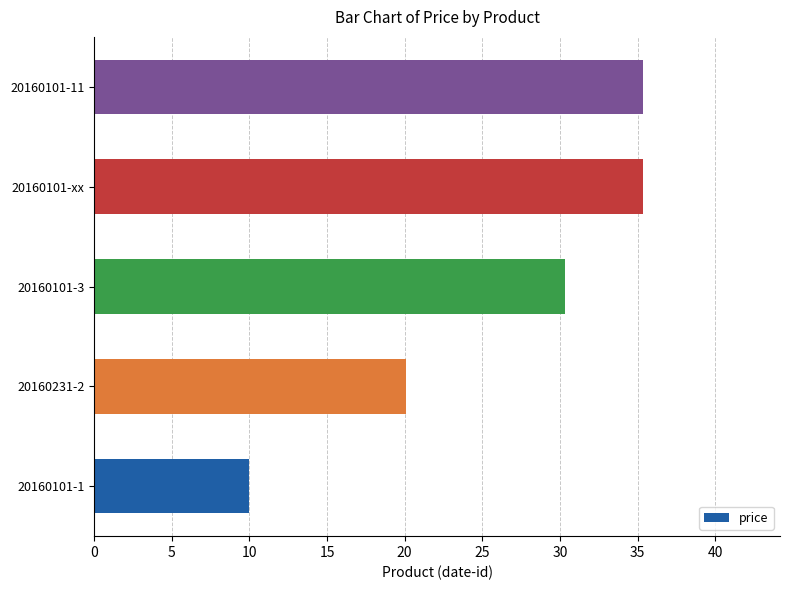

Where is the data nearest to the value 22?

20160231-2